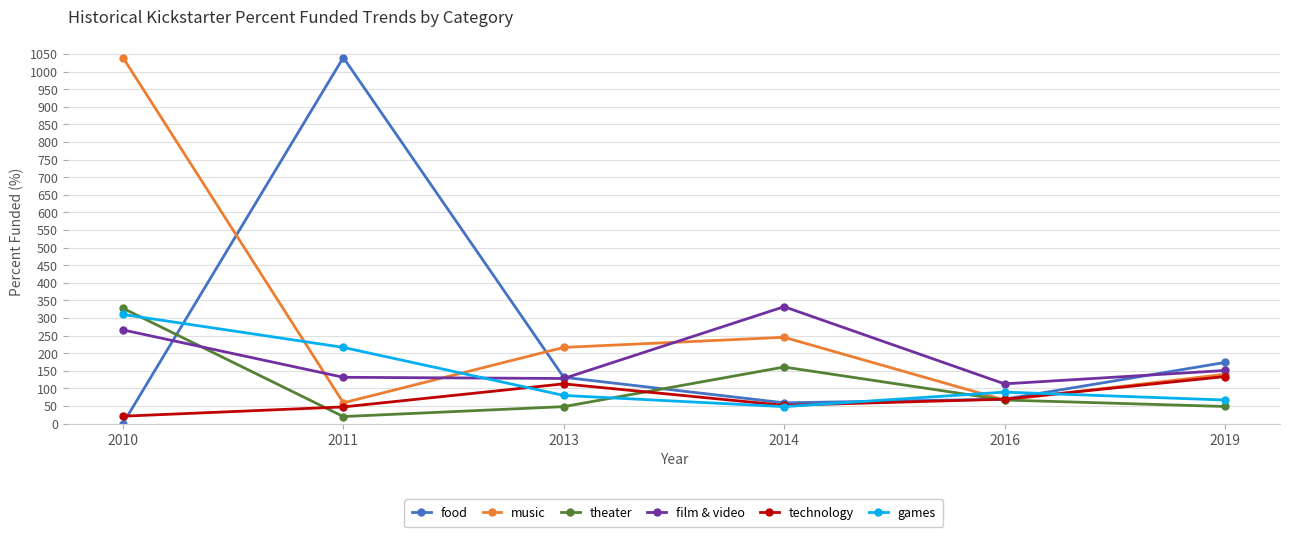

How many data points in film & video are above 150?

3